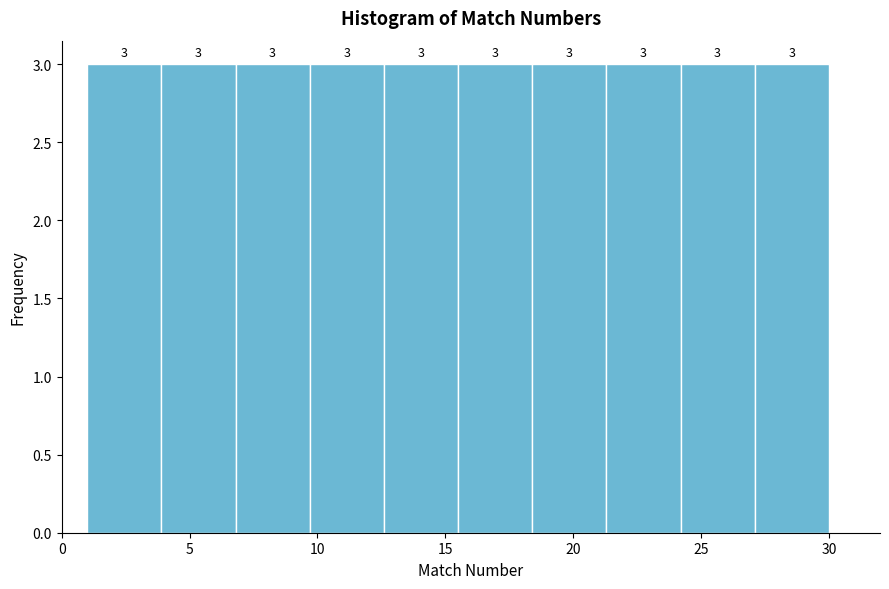

What is the height of the bar covering 15.5 to 18.4 on the x-axis? The bar edges are not printed on the chart, so give them approximately, as read against the axis.

3